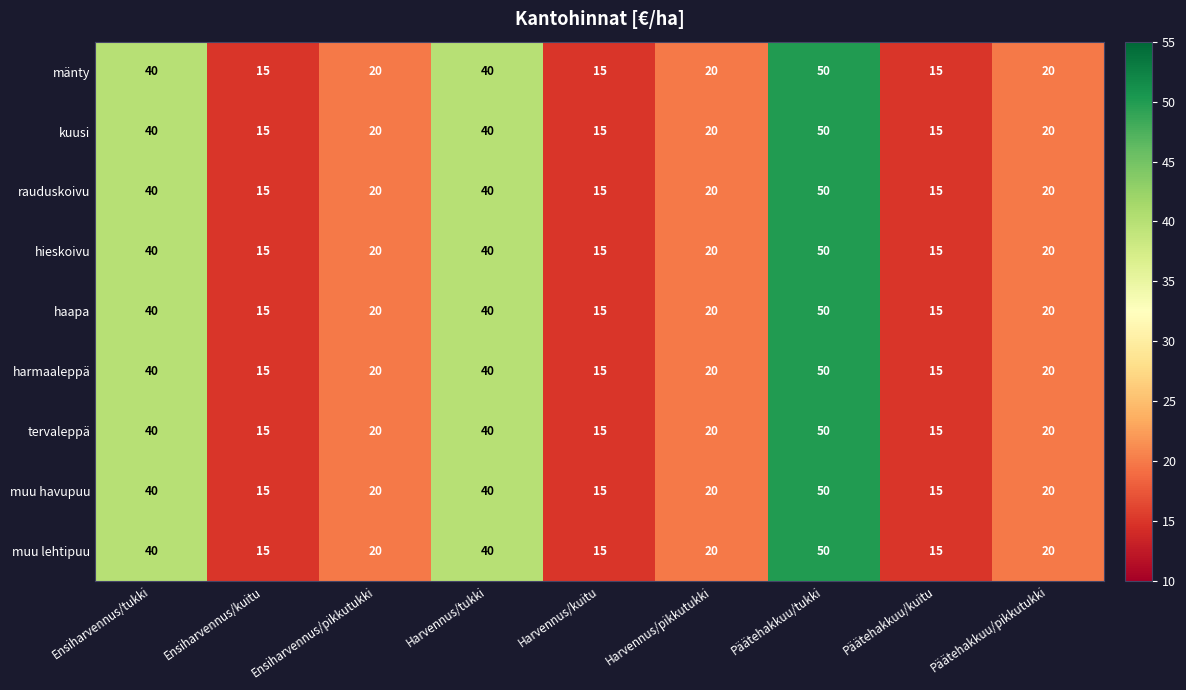

What is the approximate value of haapa at Päätehakkuu/tukki, to the nearest 5?

50